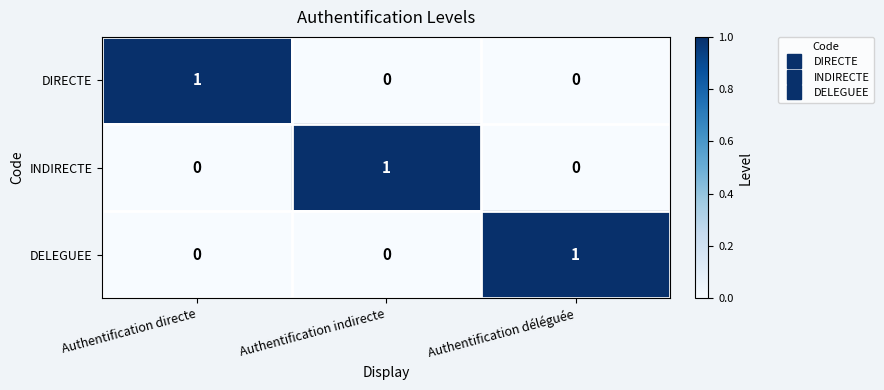

Count the number of data series in this chart.

3